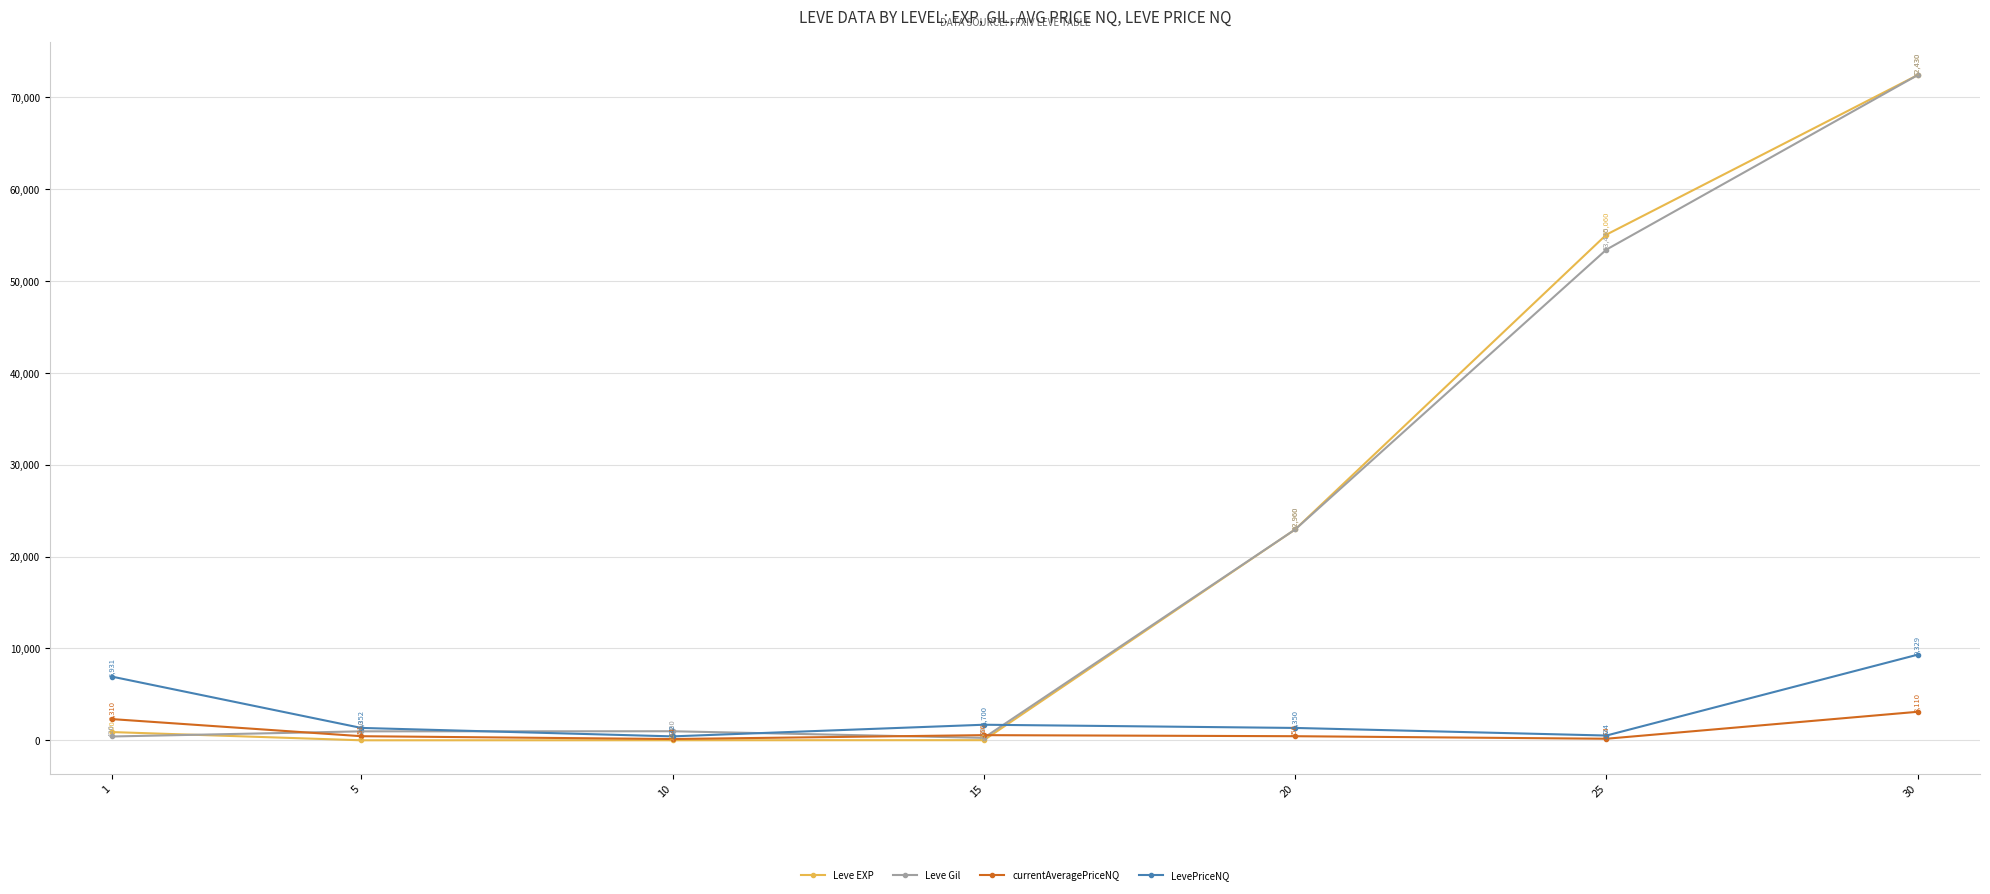

Count the number of data series in this chart.

4